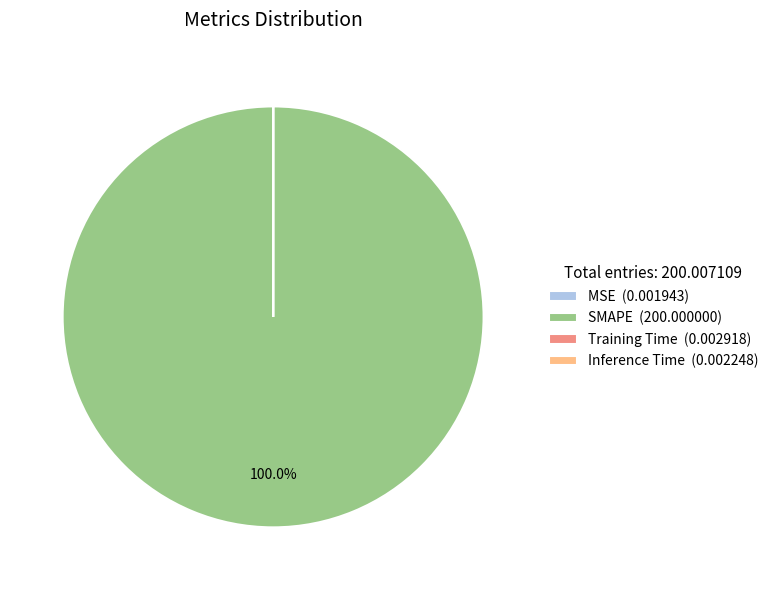

Is SMAPE (200.000000) the majority of the pie?

Yes